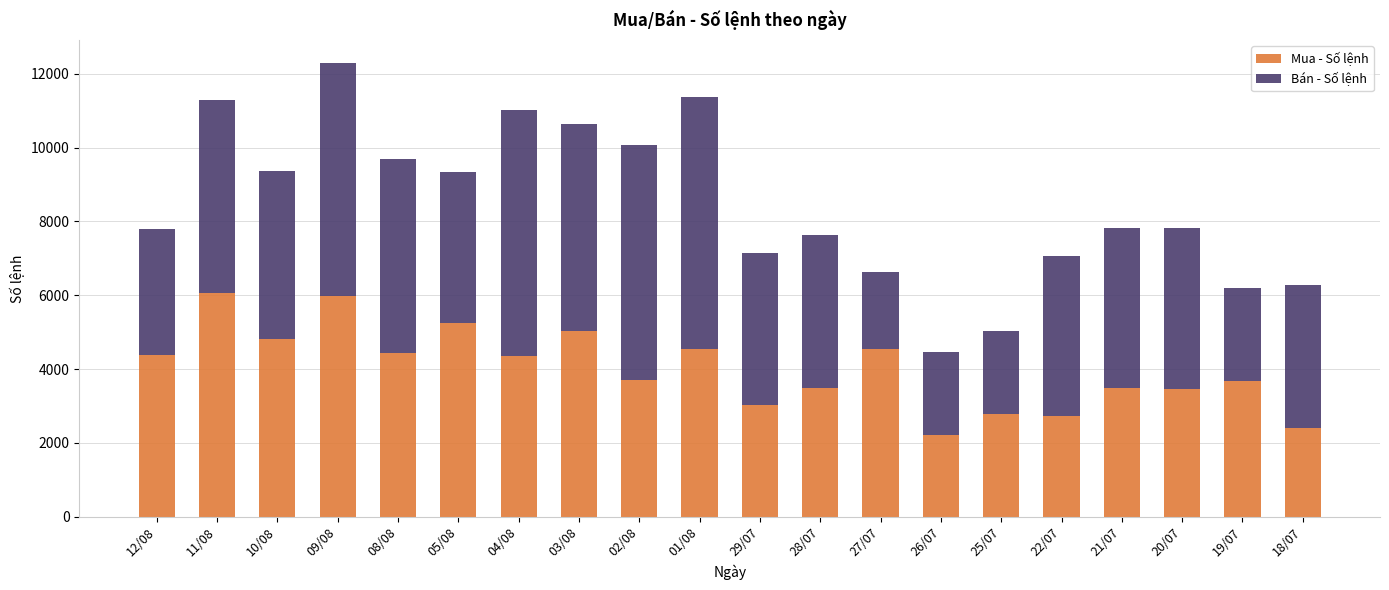

What is the difference between the maximum and second lowest values in the Mua - Số lệnh series?

3673